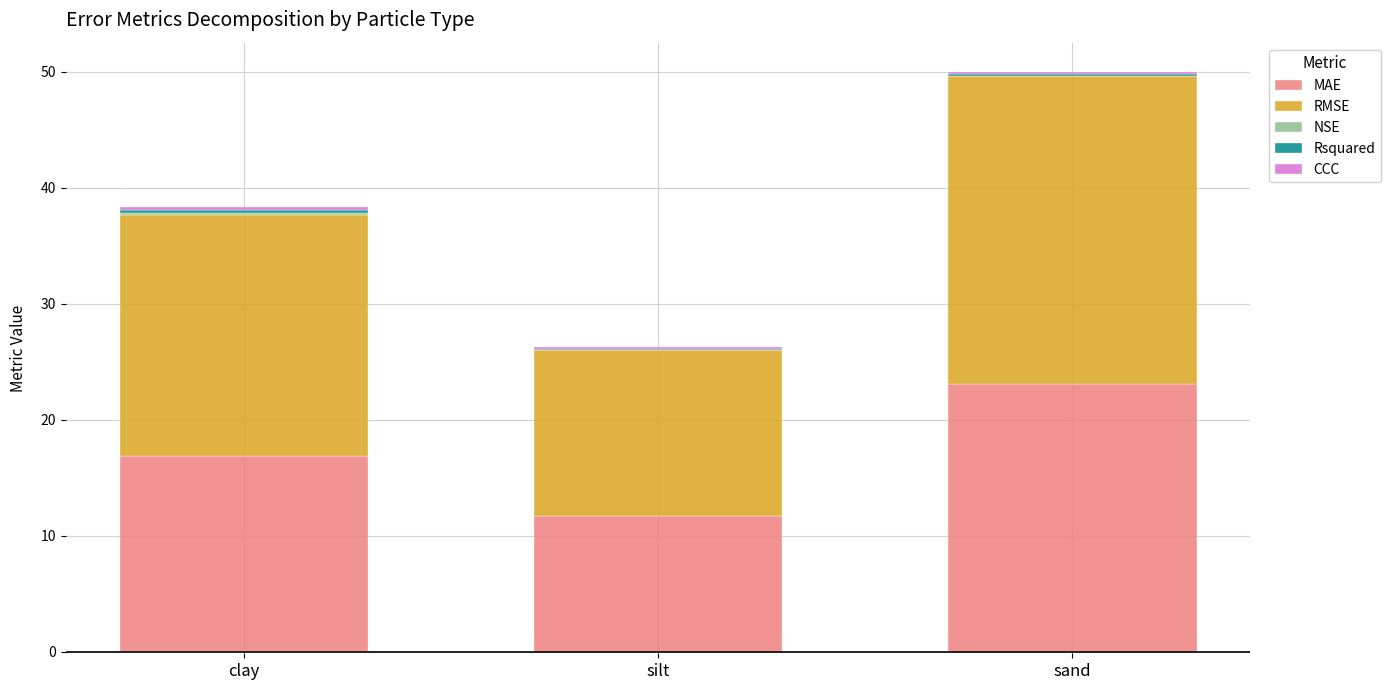

What is the value of the Rsquared bar at the 3rd from the left?

0.2